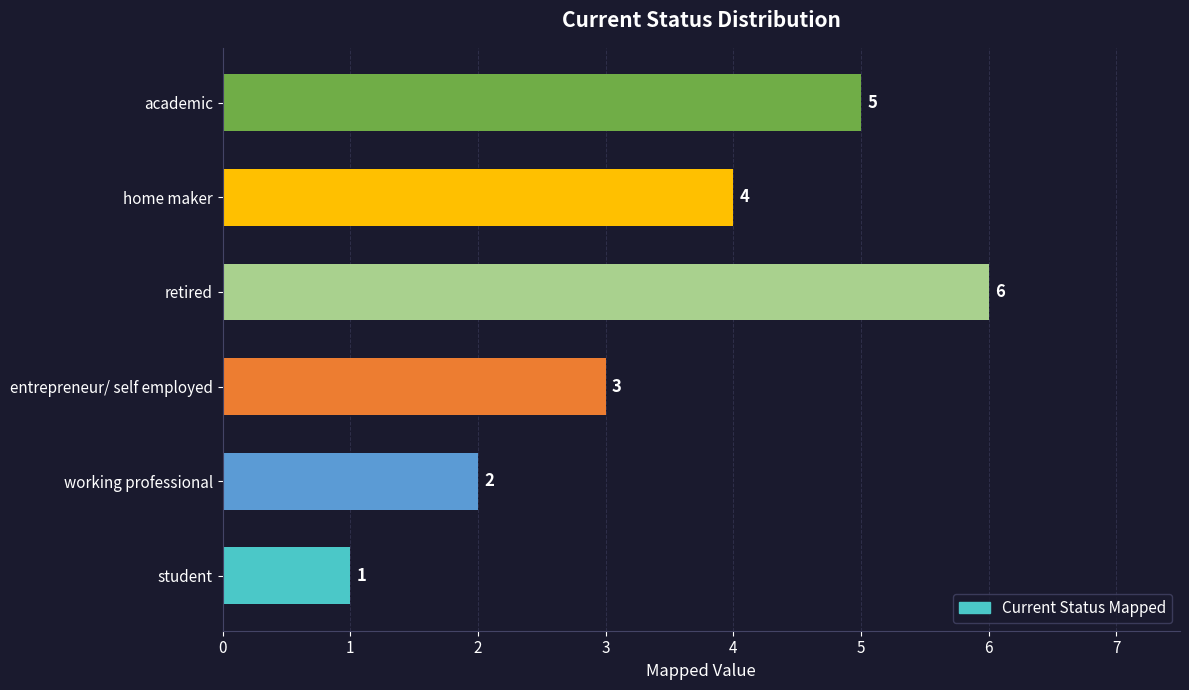

Approximately how many times larger is the value at retired compared to working professional?

3.0